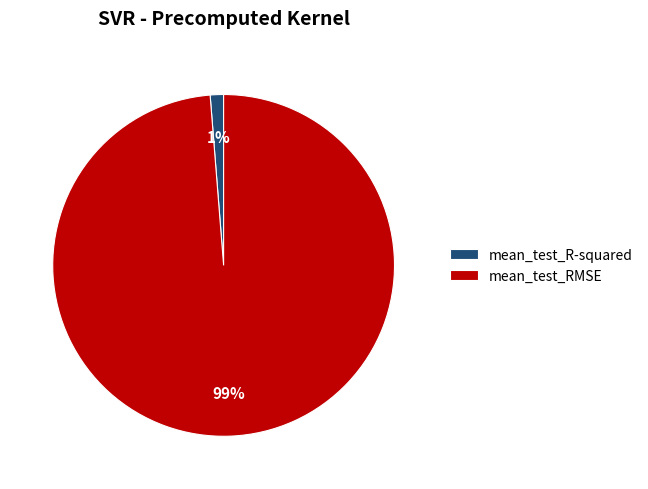

Is it true that mean_test_RMSE is 99% of the pie?

True